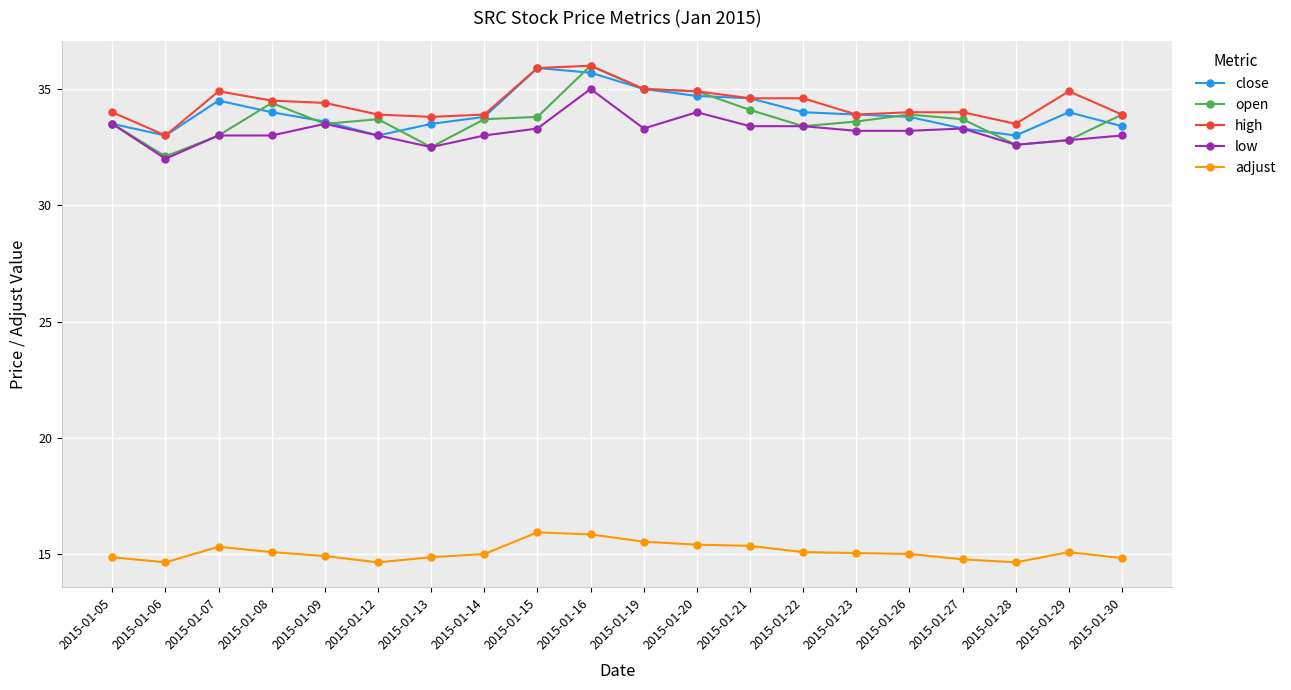

What is the spread (max minus min) of values at 2015-01-27?

19.2